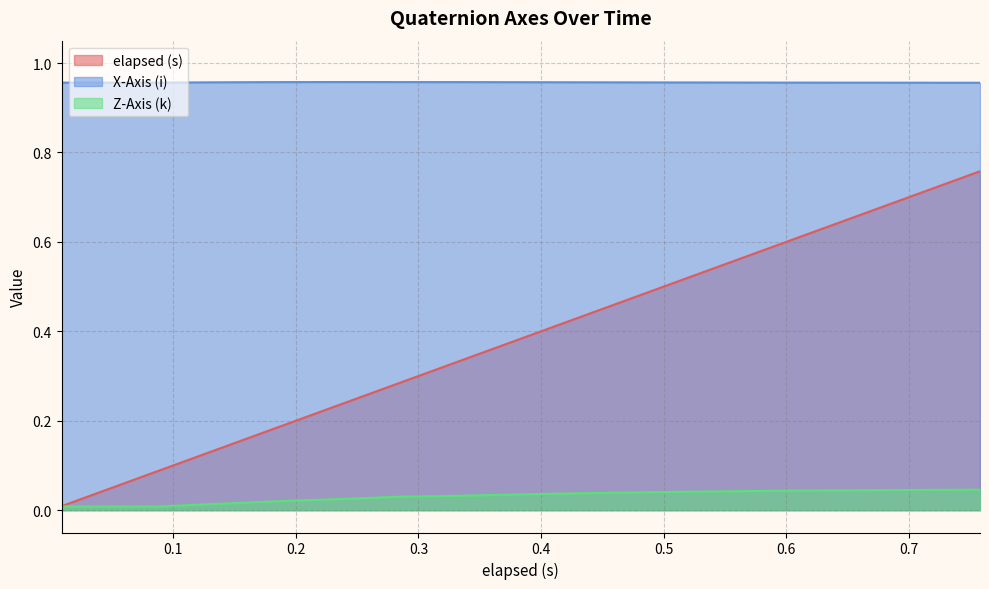

Which series has the widest spread of values?

elapsed (s)